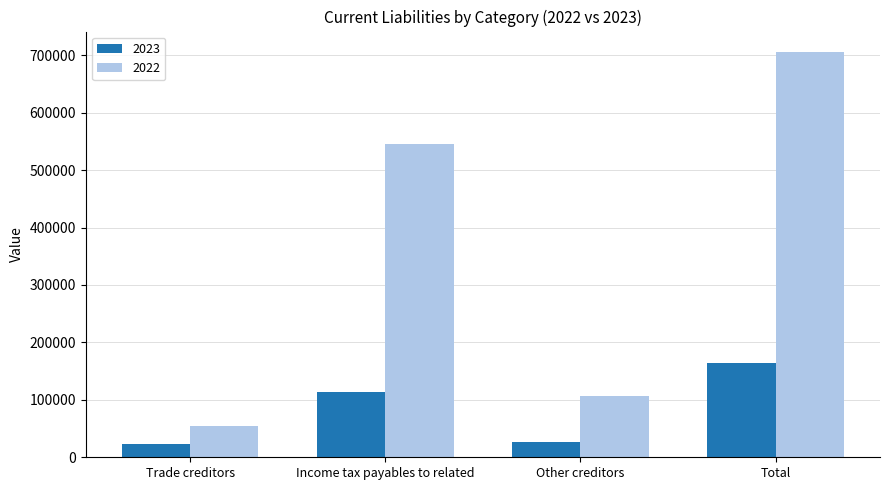

Is the value of 2022 at Total greater than the value of 2023 at Trade creditors?

Yes